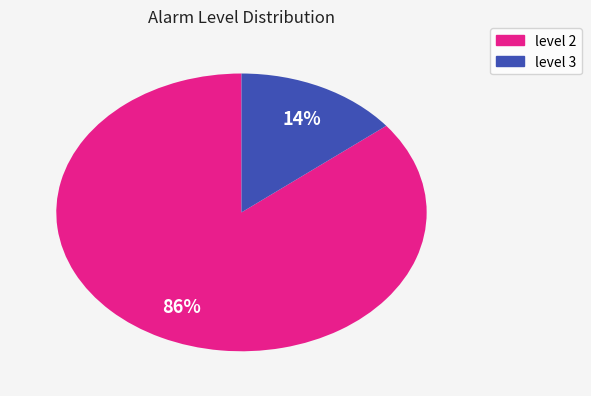

What percentage is the level 3 slice, to the nearest percent?

14%